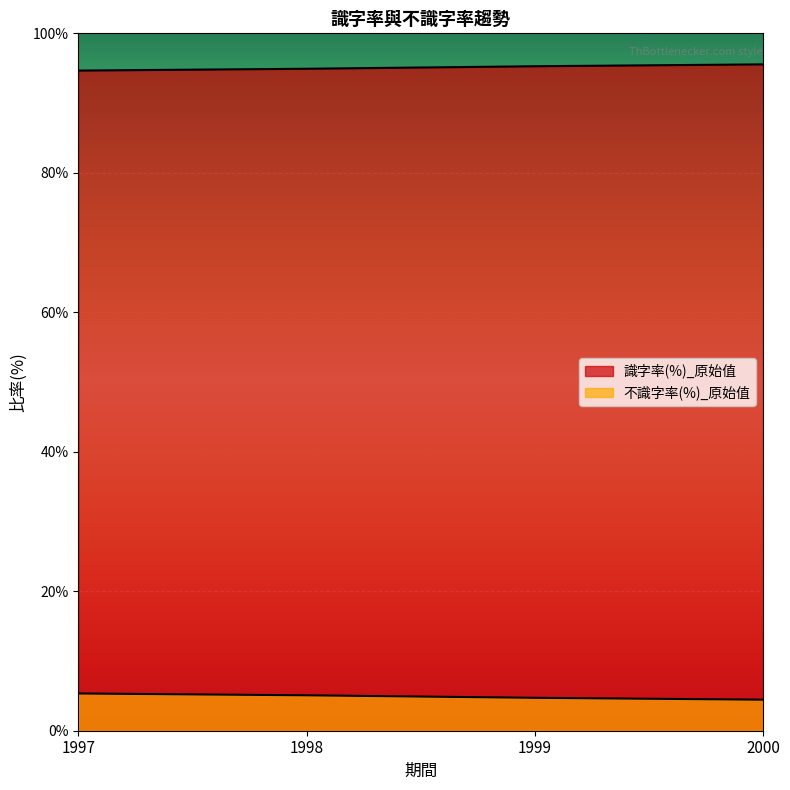

Rank the series by their maximum value, from lowest to highest.

不識字率(%)_原始值, 識字率(%)_原始值